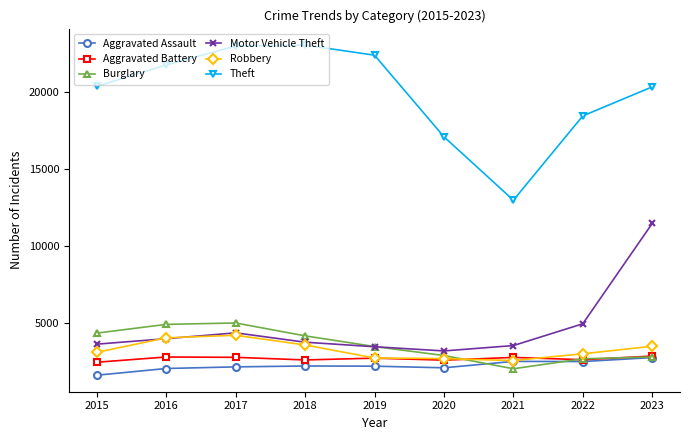

What are all the series names shown in the legend?

Aggravated Assault, Aggravated Battery, Burglary, Motor Vehicle Theft, Robbery, Theft